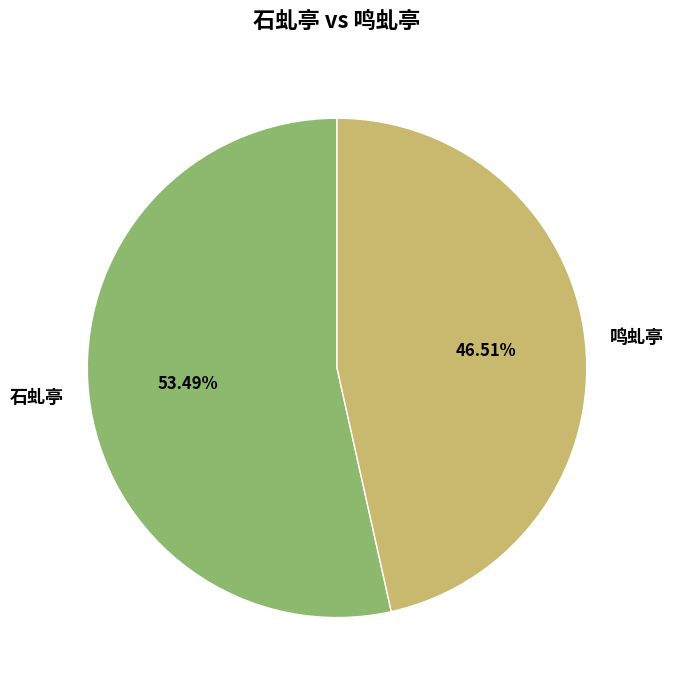

To the nearest percent, what percentage of the pie is 鸣虬亭?

47%